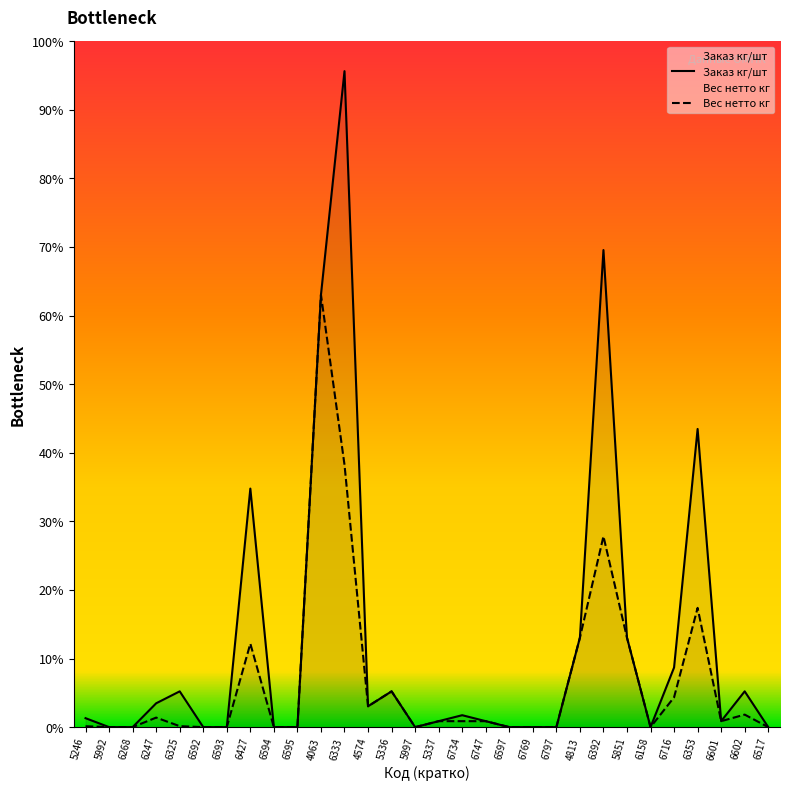

At which category does Вес нетто кг reach its first local peak?

6247